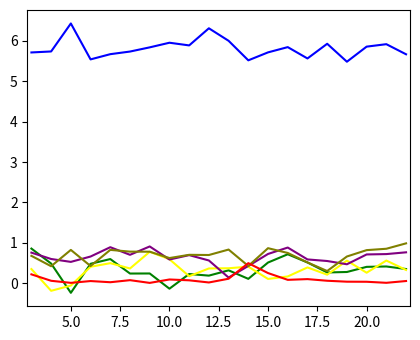

What is the maximum value shown in the chart?

6.4